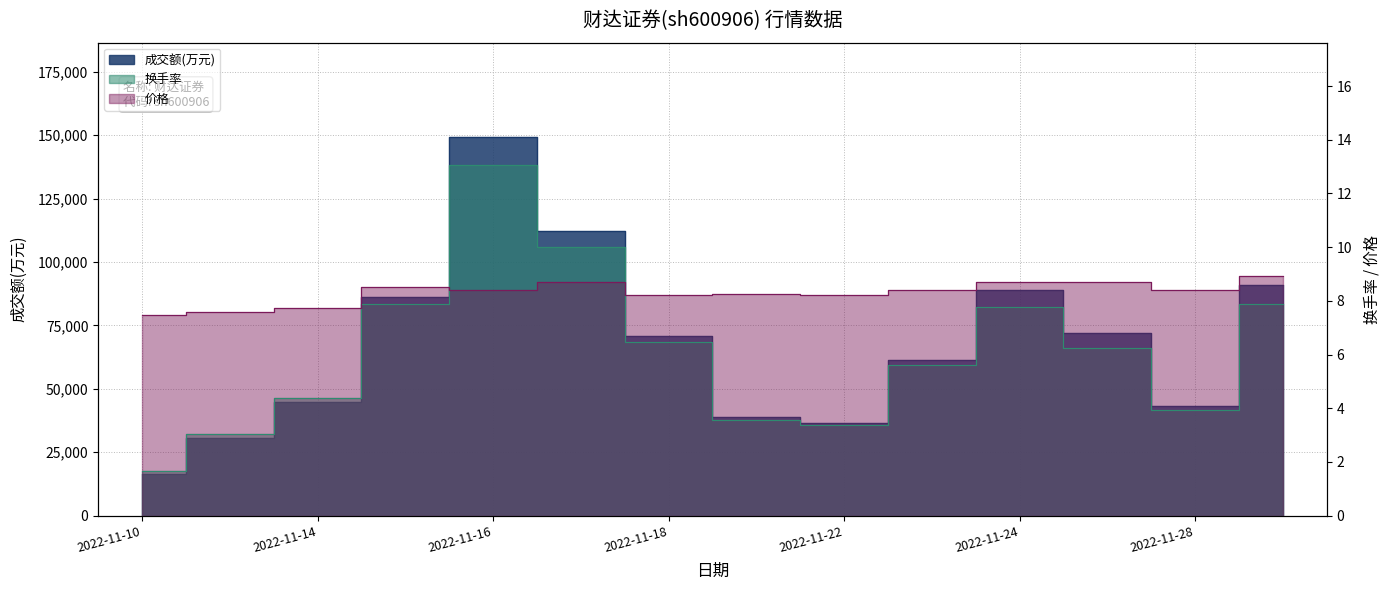

At how many categories does at least one series exceed 137554?

1